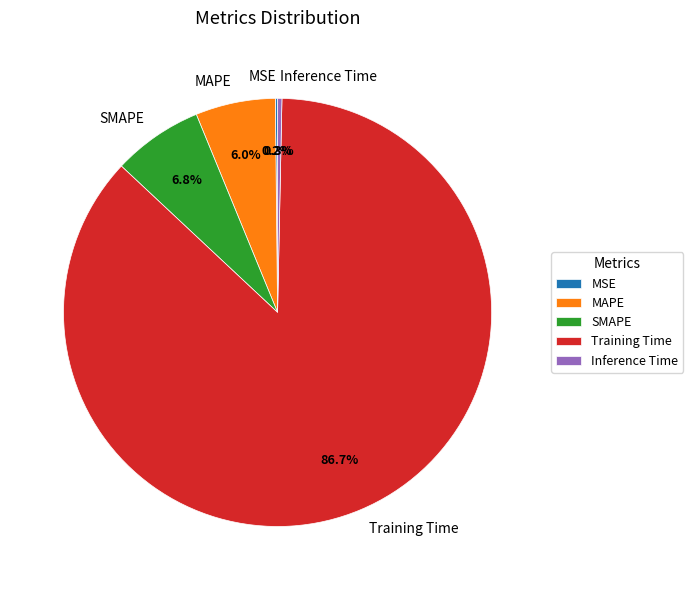

Which category has the biggest portion of the pie?

Training Time